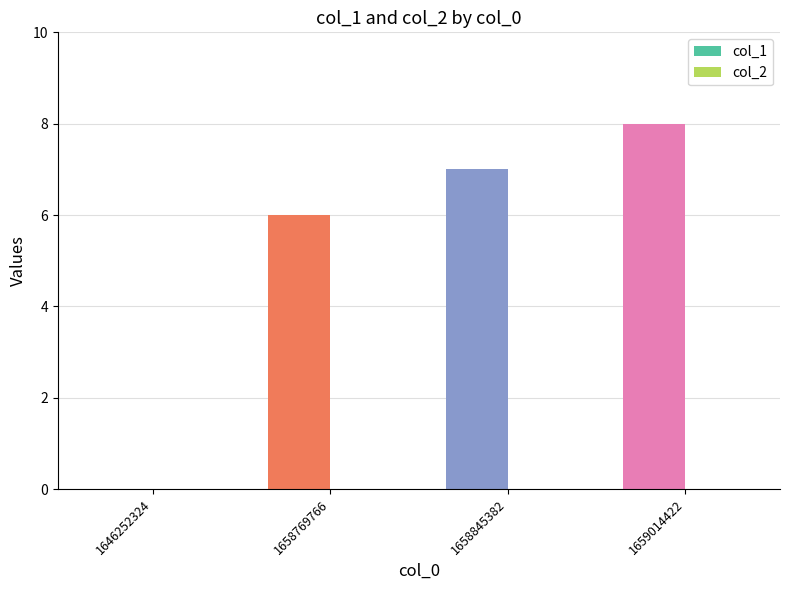

What is the sum of all col_1 values?

21